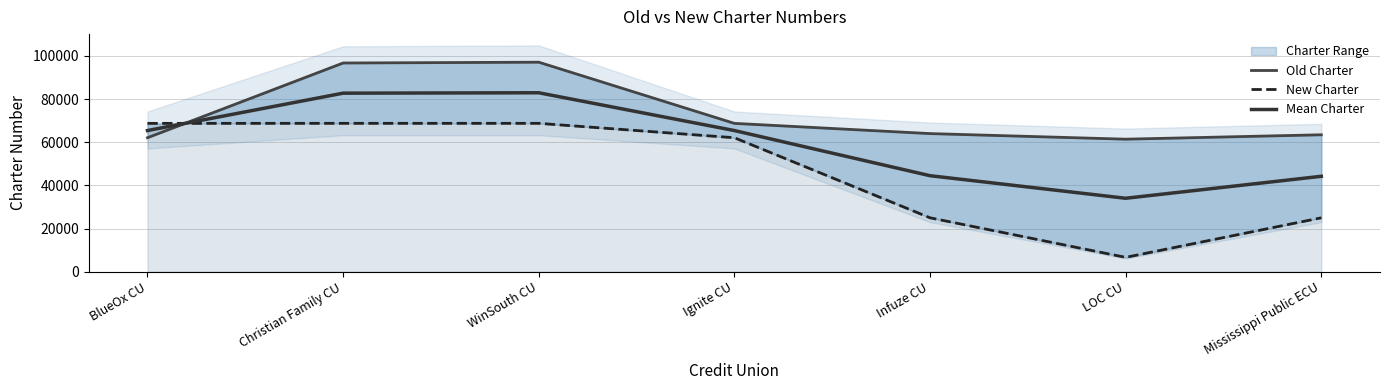

Where is the first local maximum for New Charter?

Christian Family CU